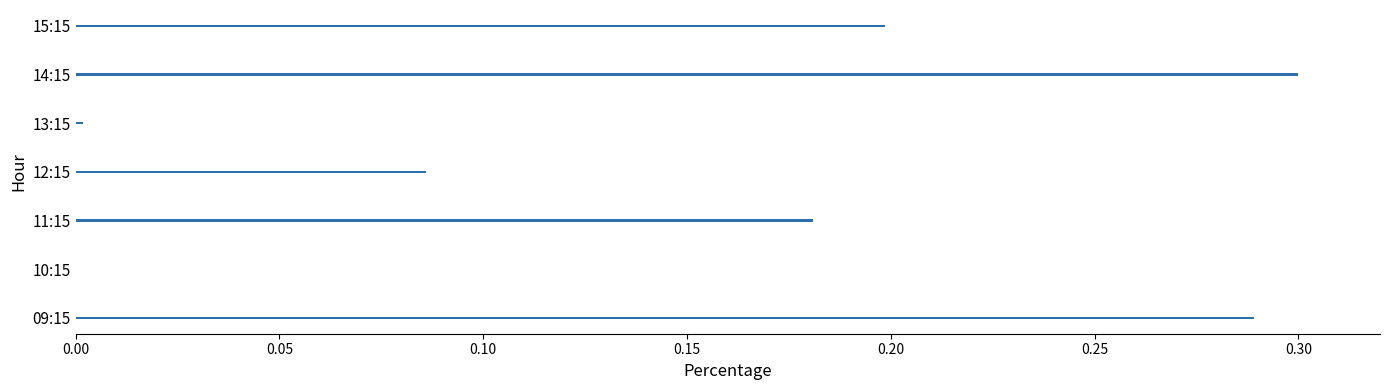

The chart shows a value of 0.0 at 13:15. True or false?

True